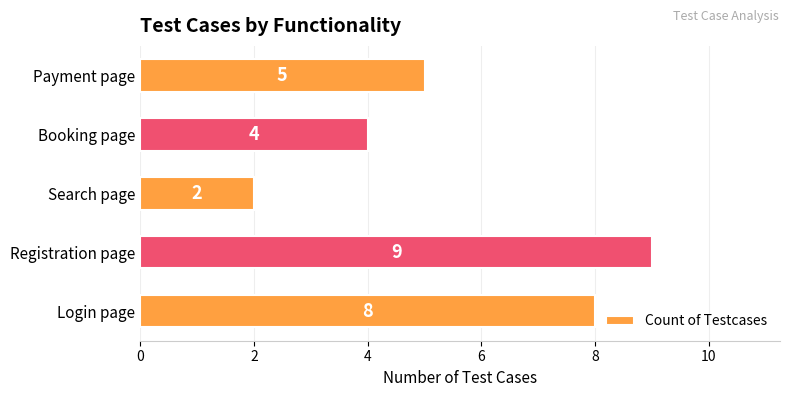

The chart shows a value of 3 at Search page. True or false?

False